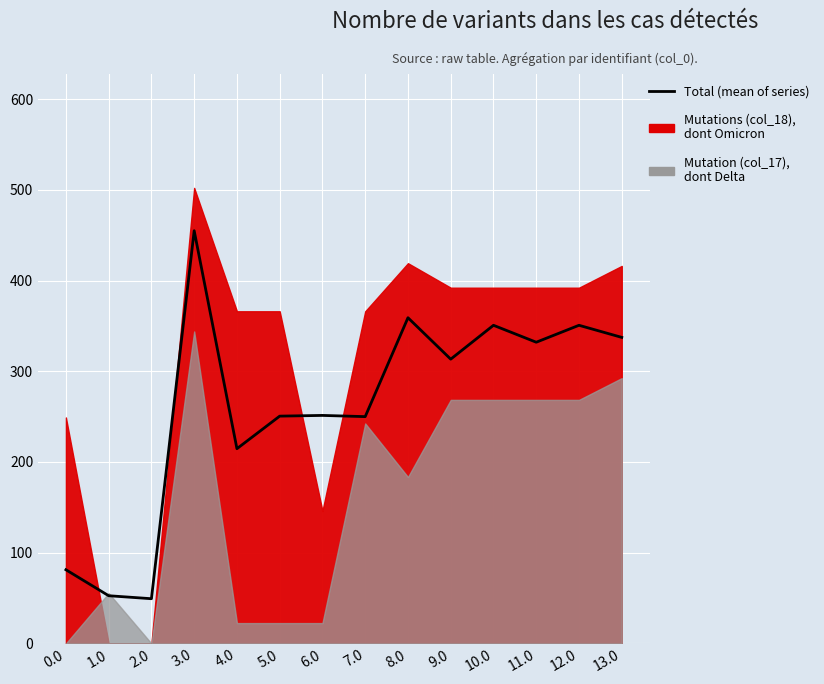

How many data points does each series have?

14